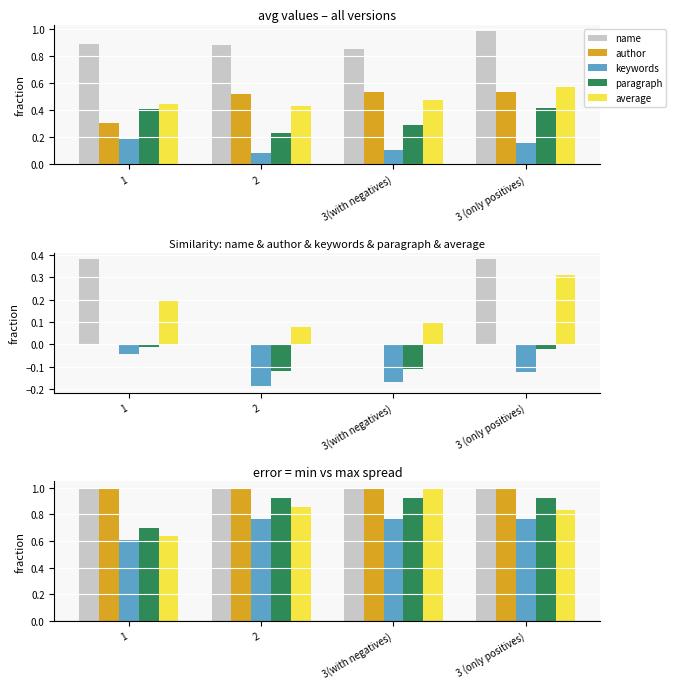

Reading left to right, extract all data points from this chart.

name: 0.9	0.9	0.8	1.0
author: 0.3	0.5	0.5	0.5
keywords: 0.2	0.1	0.1	0.2
paragraph: 0.4	0.2	0.3	0.4
average: 0.4	0.4	0.5	0.6